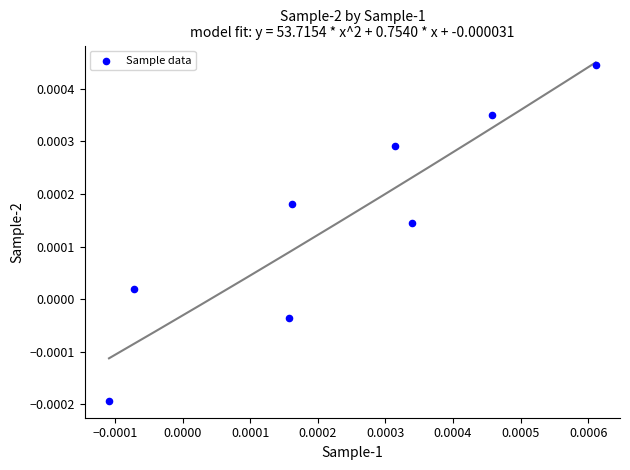

How many data points are displayed?

8